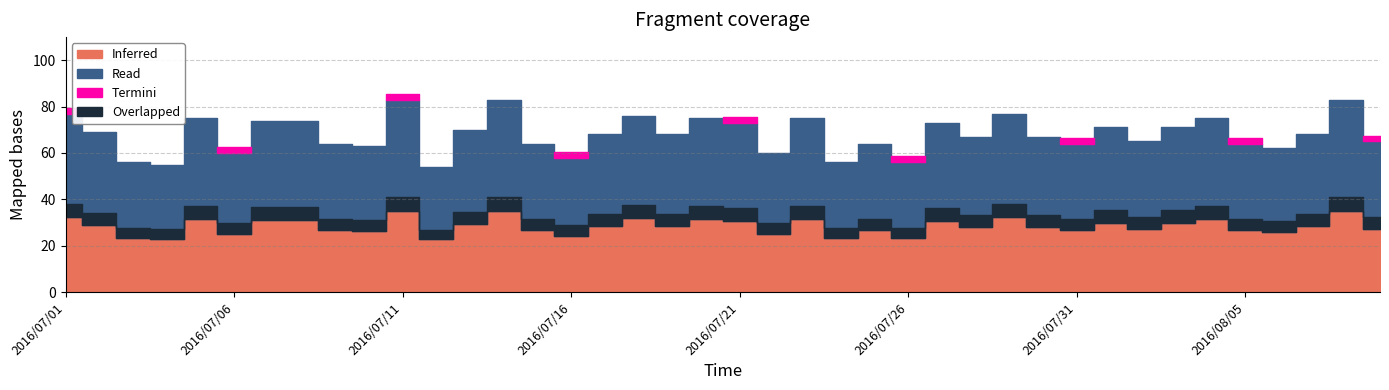

How many data points does each series have?

40